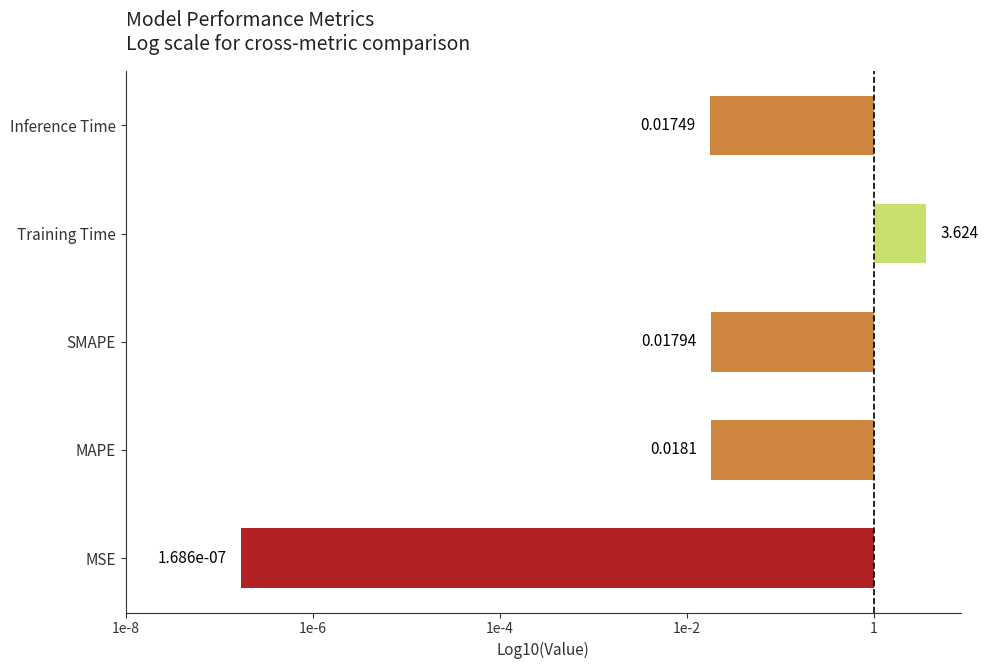

Are the bars horizontal?

Yes